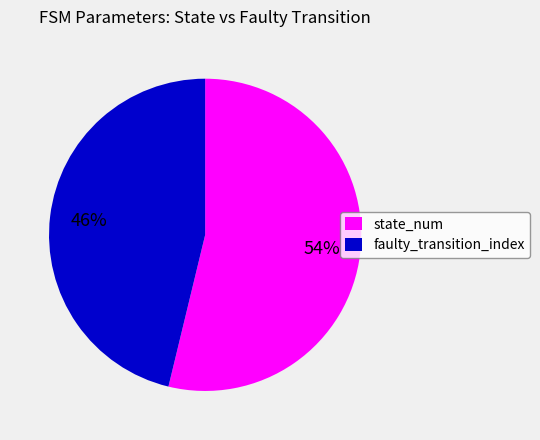

Rank the categories by value from highest to lowest.

state_num, faulty_transition_index